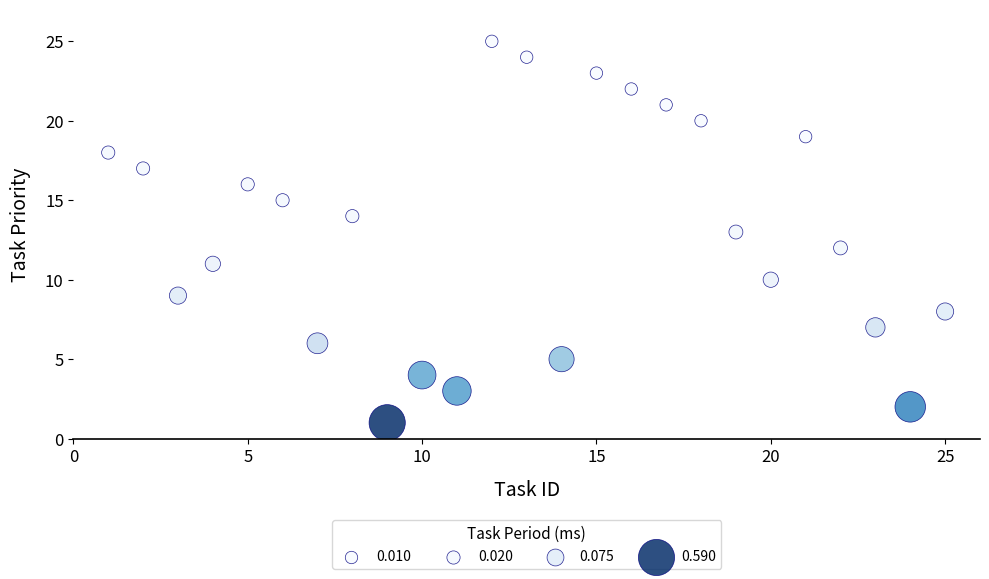

What is the range of X values (max minus min)?

24